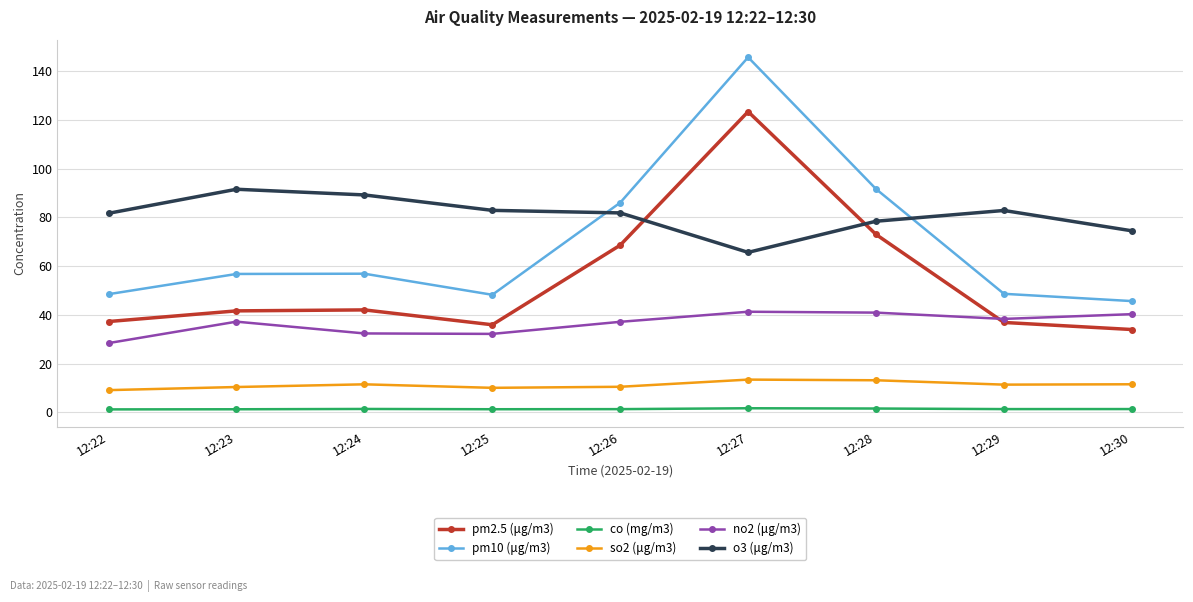

At which category does no2 (μg/m3) reach its first local peak?

12:23